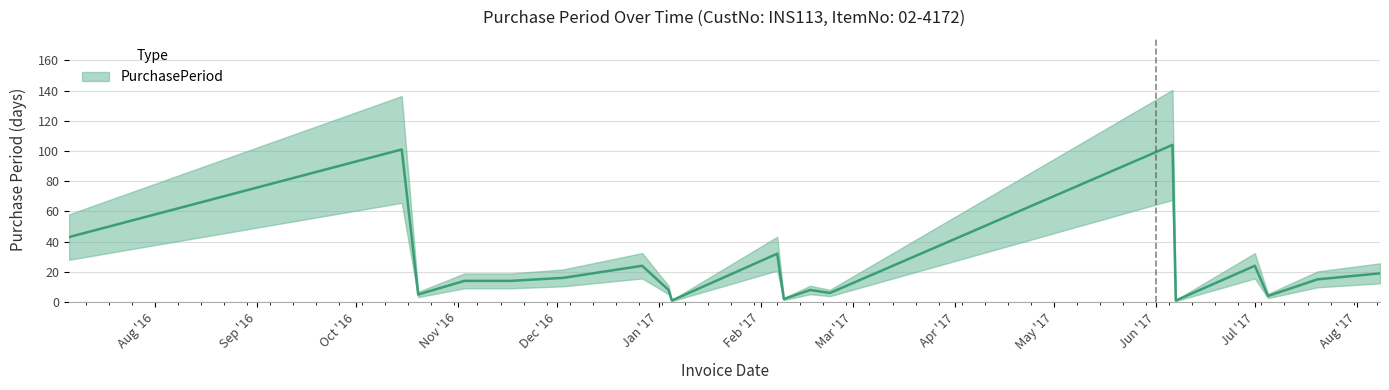

What is the change in value from 2016-07-06 to 2016-10-15?

+58